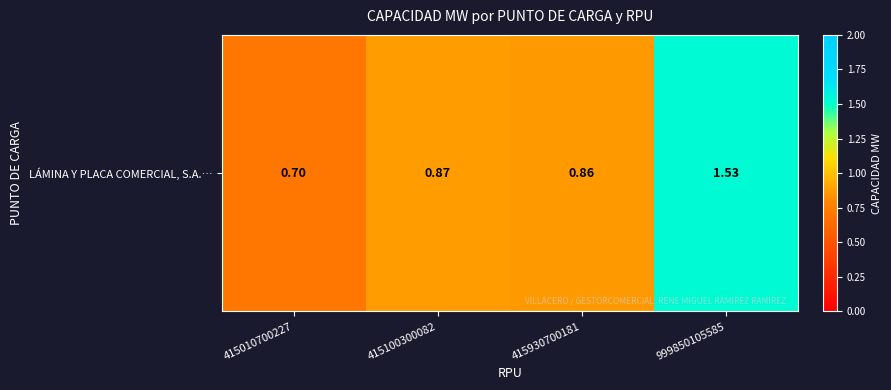

Which category has the lowest value across all series?

415010700227